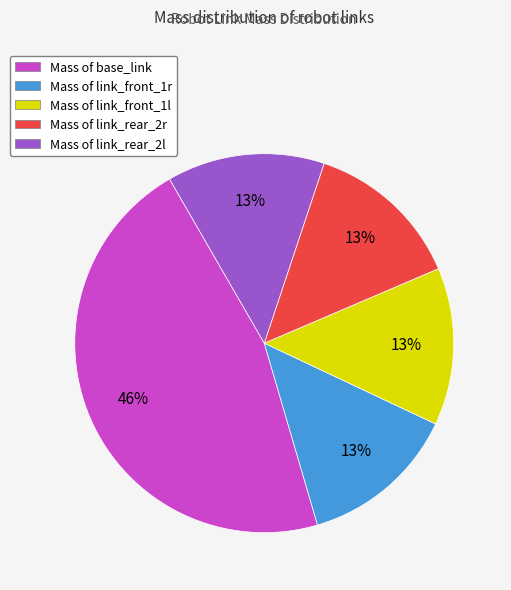

What is the largest slice in the pie chart?

Mass of base_link